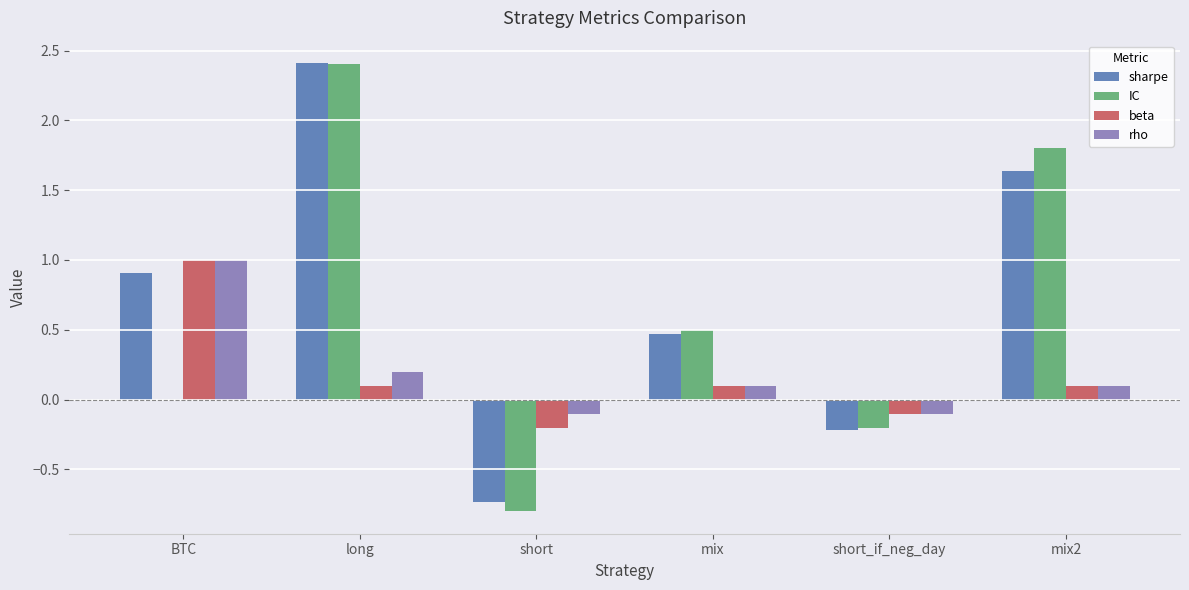

Are the bars grouped side by side (vs. stacked)?

Yes